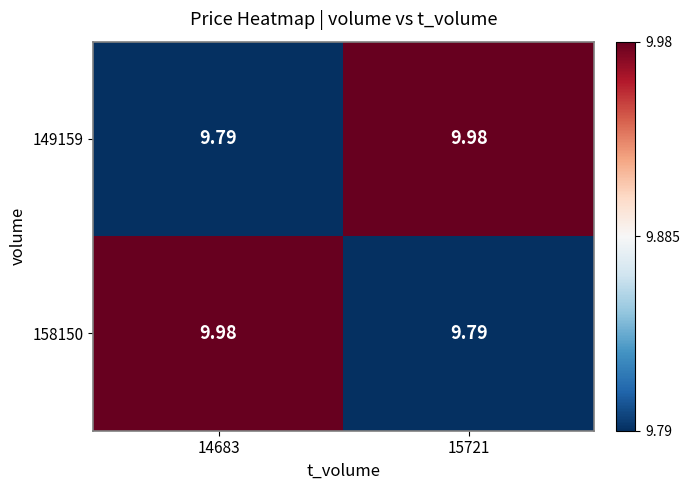

At how many categories does at least one series exceed 9?

2